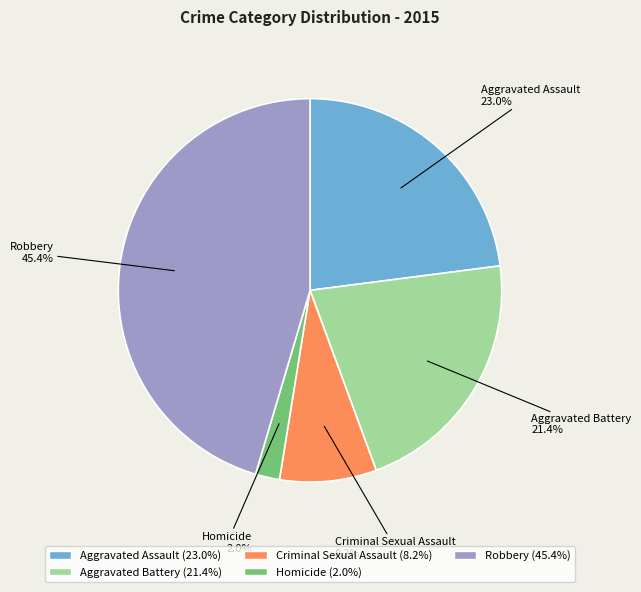

To the nearest percent, what is the average slice percentage?

20%